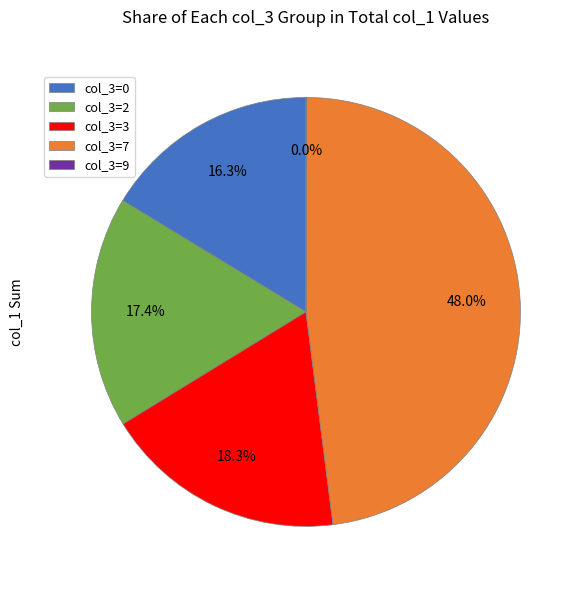

Combined, do col_3=2 and col_3=7 account for over 50%?

Yes